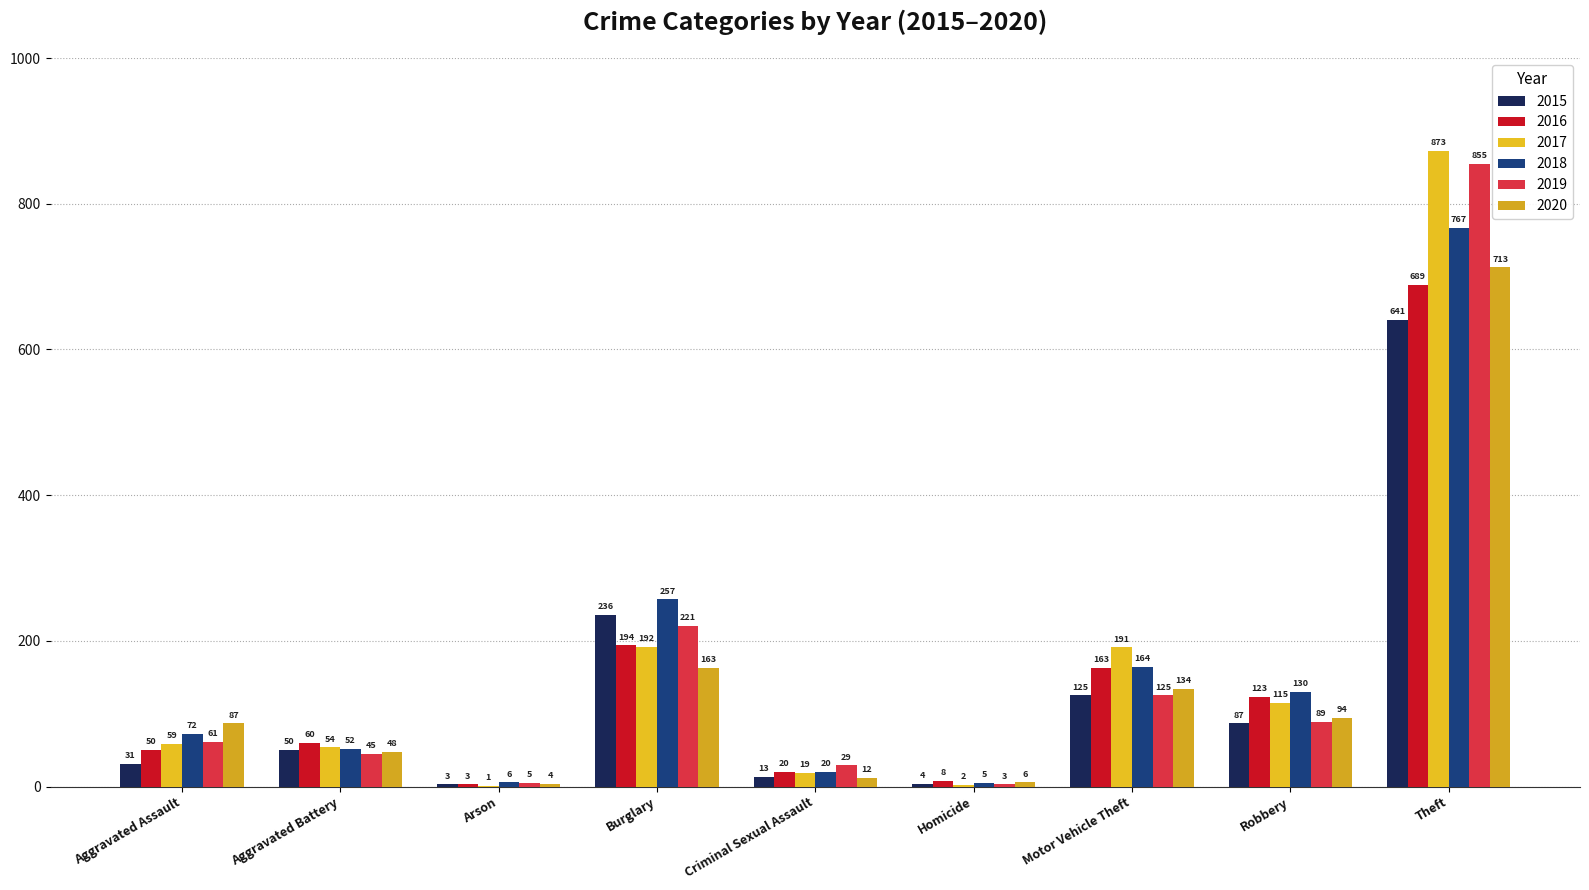

What is the value of the 2016 bar at the 2nd from the left?

60